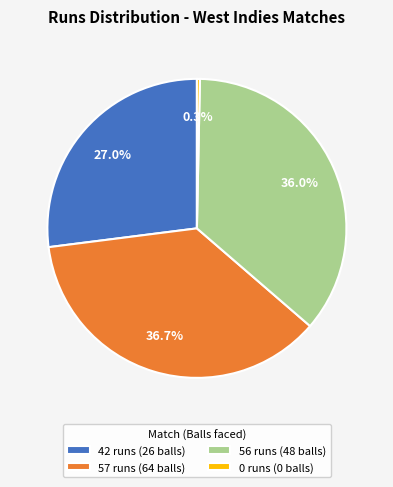

What portion of the pie excludes 0 runs (0 balls)?

100.0%